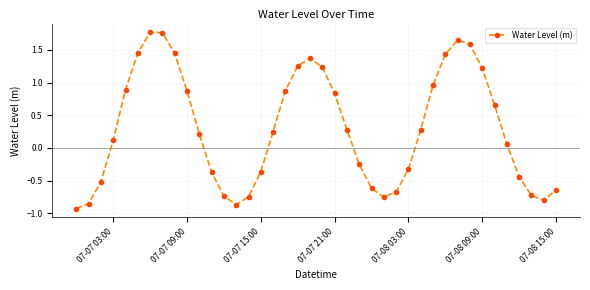

How many points are higher than both their immediate neighbors (excluding endpoints)?

3